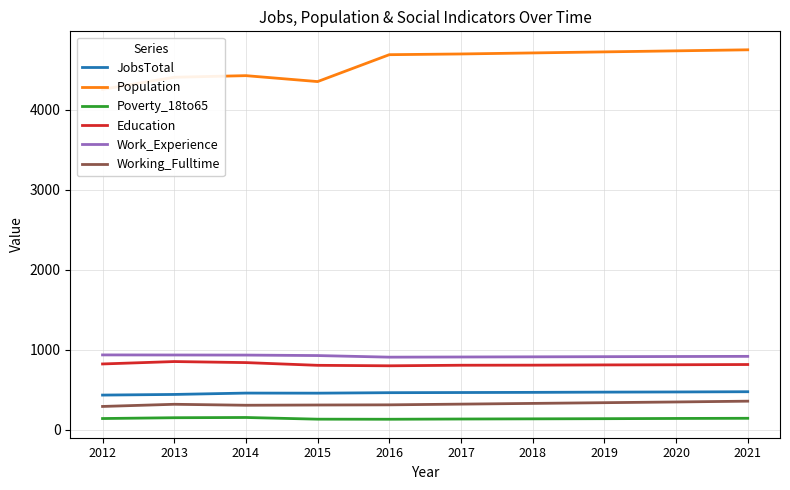

What is the smallest value displayed?

131